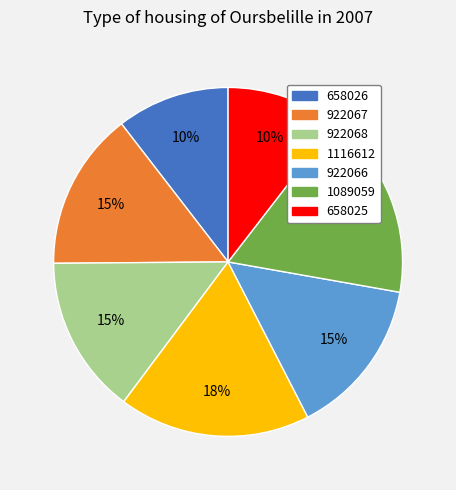

The 1089059 slice represents 17% of the pie. True or false?

True